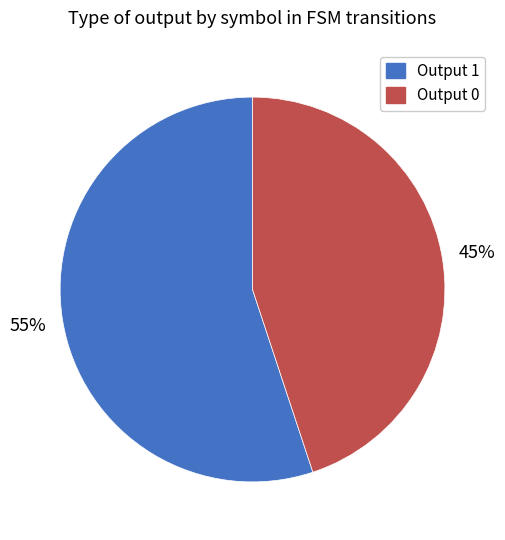

Which slice is the smallest?

Output 0